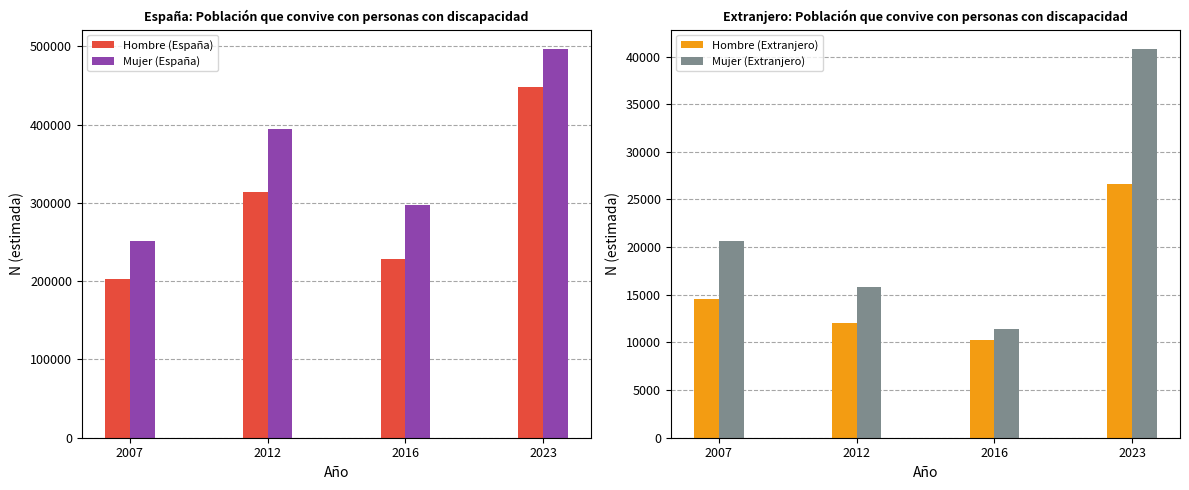

What value does the Mujer (España) series have at 2023, to the nearest 100?

496500